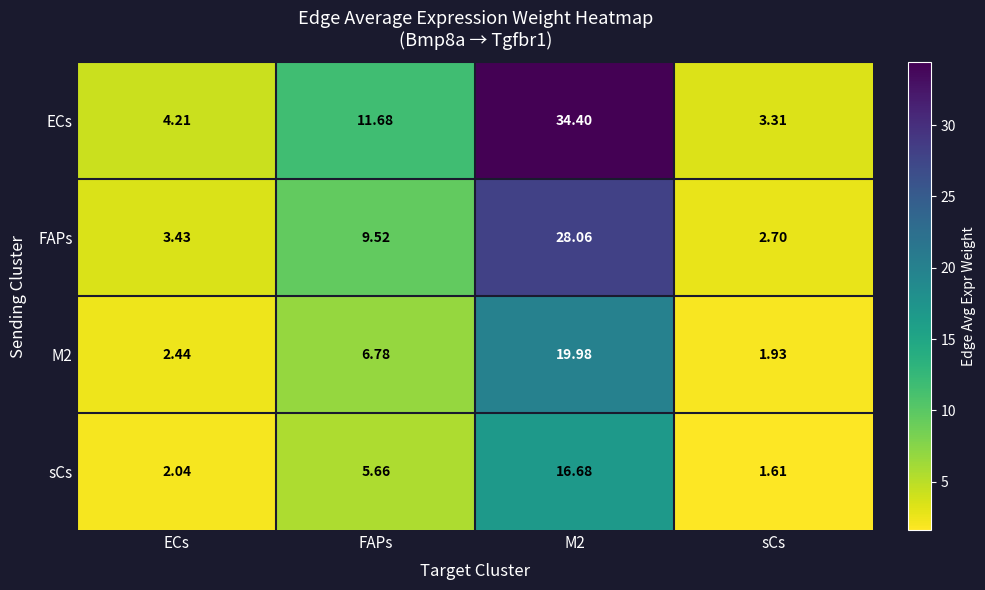

Rank the series by their average value, from highest to lowest.

ECs, FAPs, M2, sCs